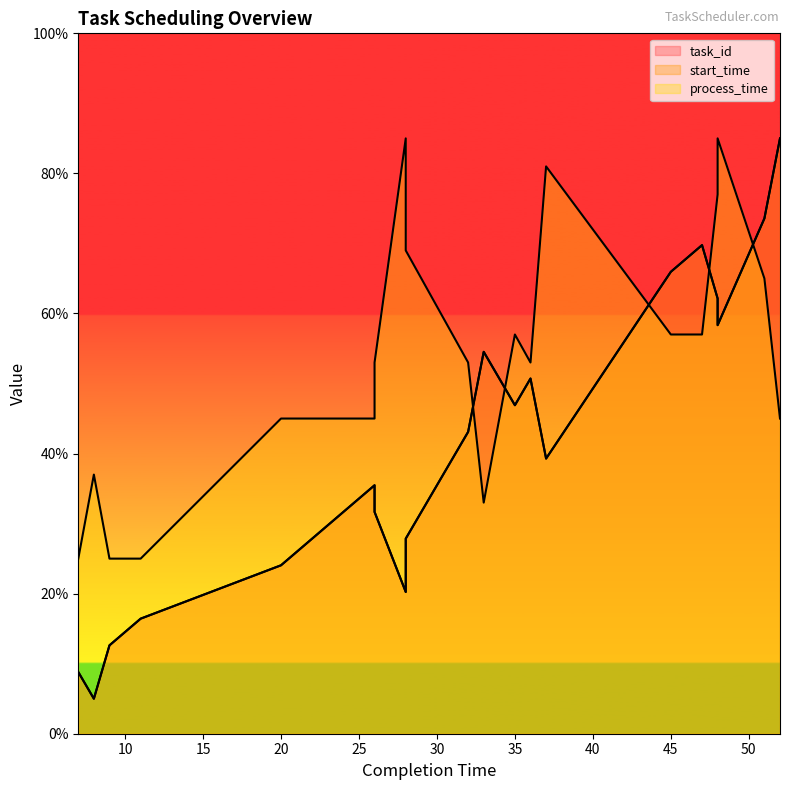

Which series has the widest spread of values?

task_id line